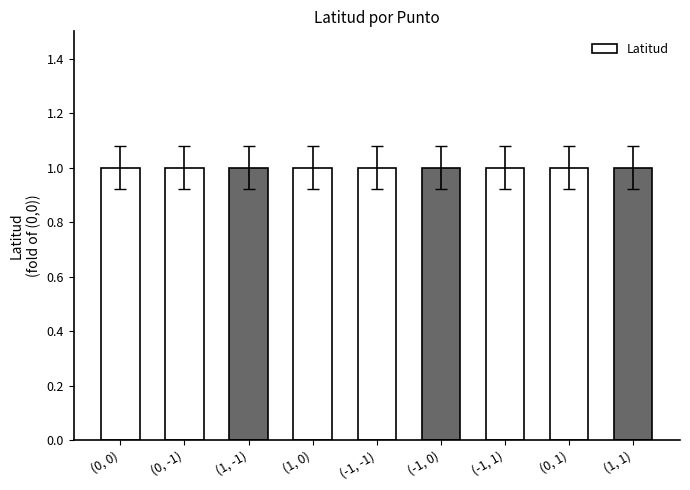

What is the minimum value shown in the chart?

1.0